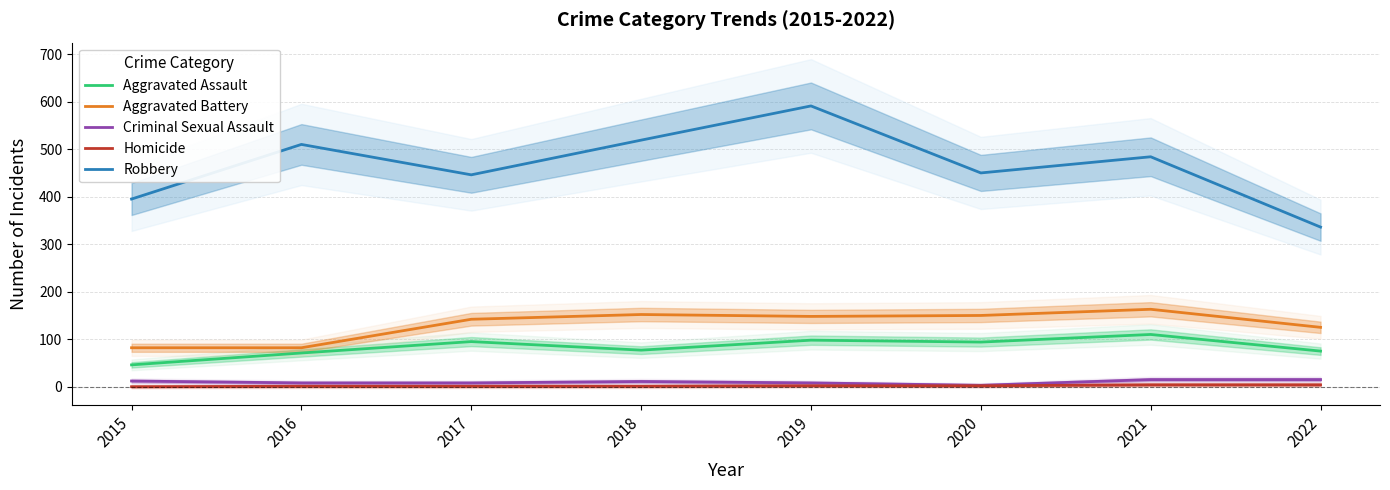

True or false: Aggravated Assault and Criminal Sexual Assault cross at least once.

False